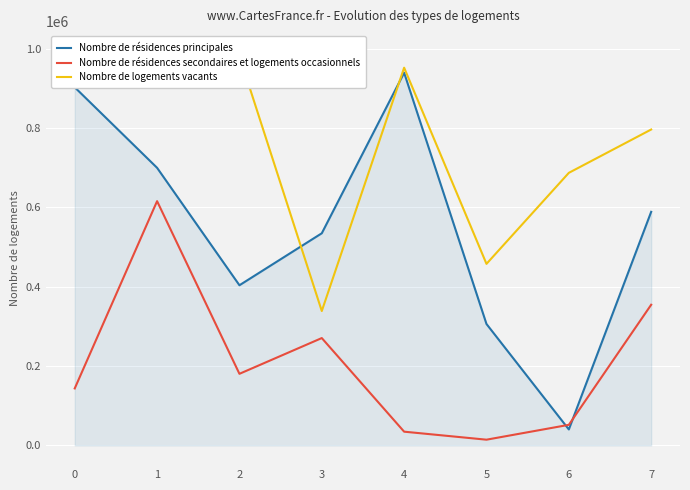

How many lines are shown in the chart?

3